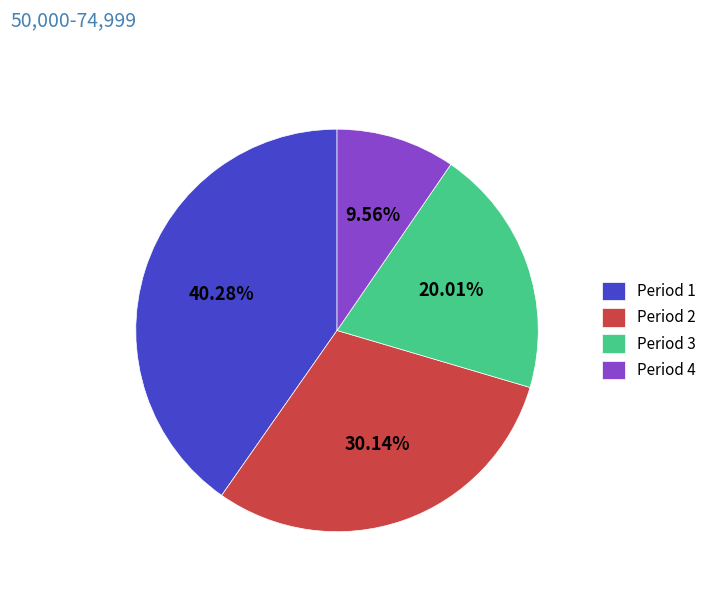

What is the ratio of the value at Period 4 to the value at Period 3?

0.5